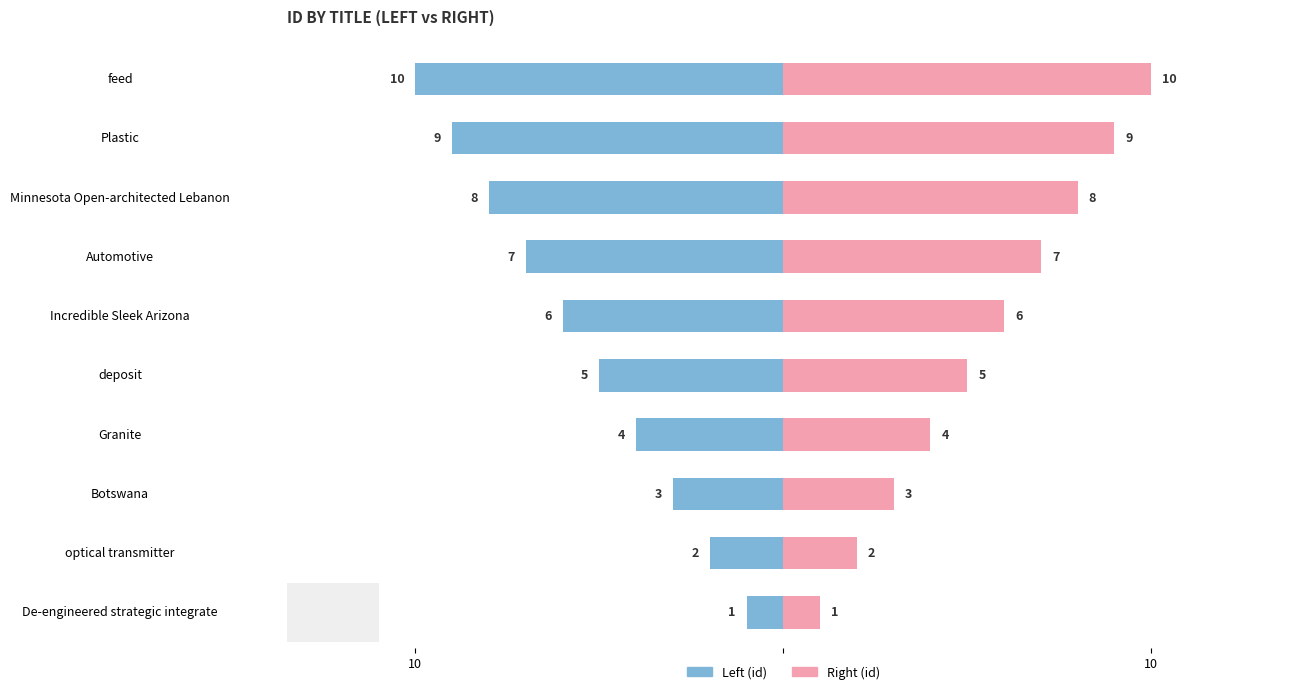

True or false: id (left) has a value of -1 at De-engineered strategic integrate.

False